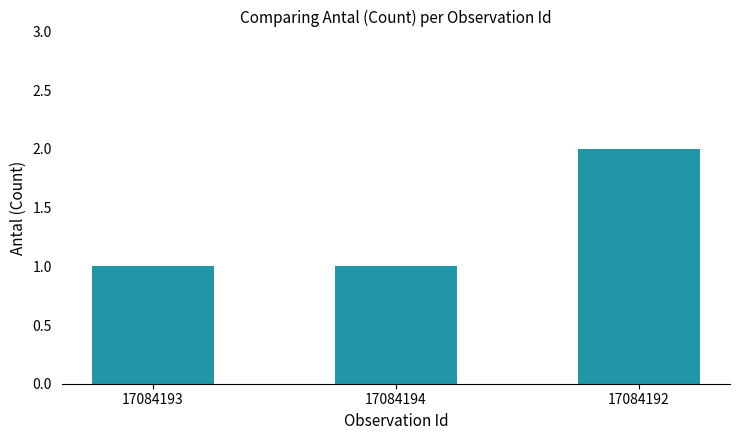

The chart shows a value of 3 at 17084192. True or false?

False